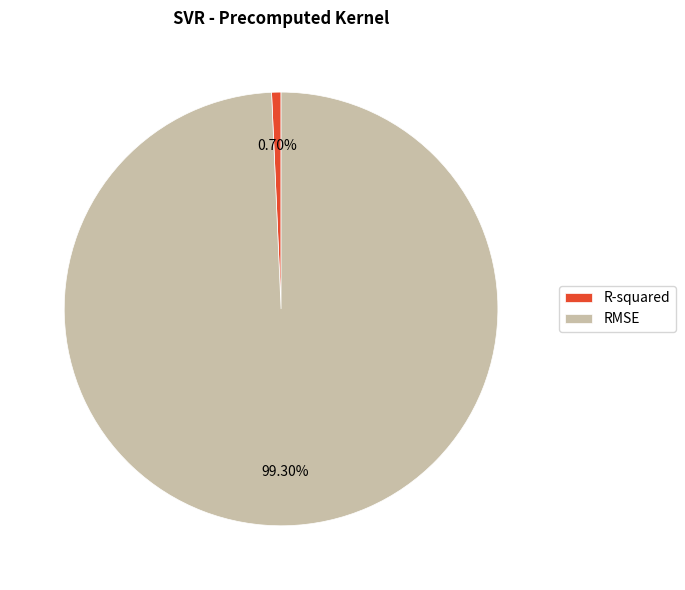

How many segments does this pie chart have?

2